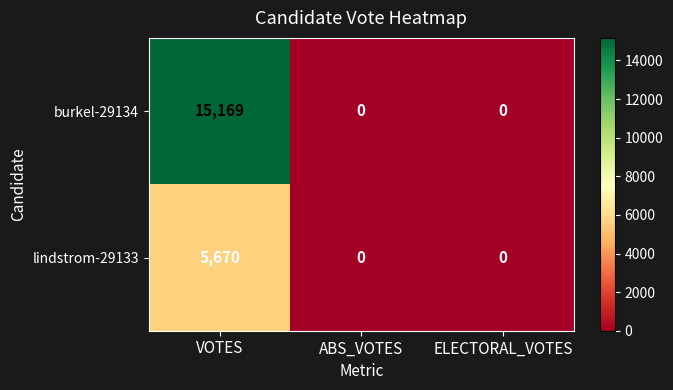

At which category is the sum across all series the highest?

VOTES